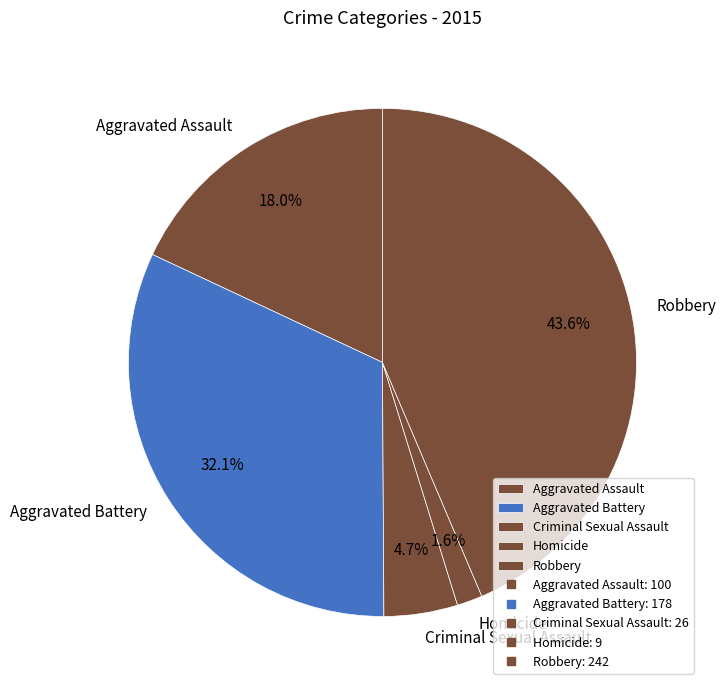

To the nearest percent, what is the average slice percentage?

20%